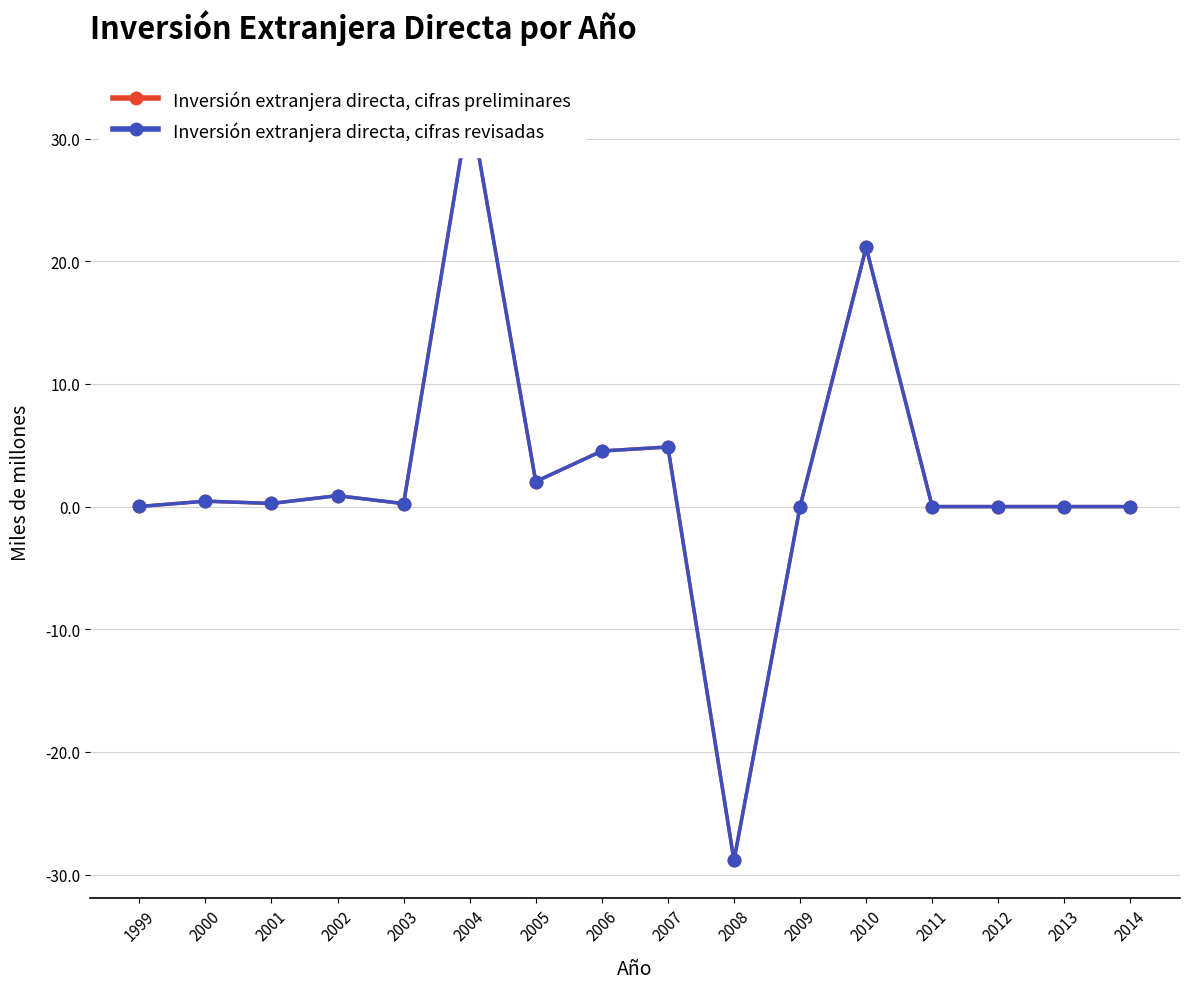

What is the difference between the Inversión extranjera directa, cifras preliminares values at 2004 and 2012?

32.9